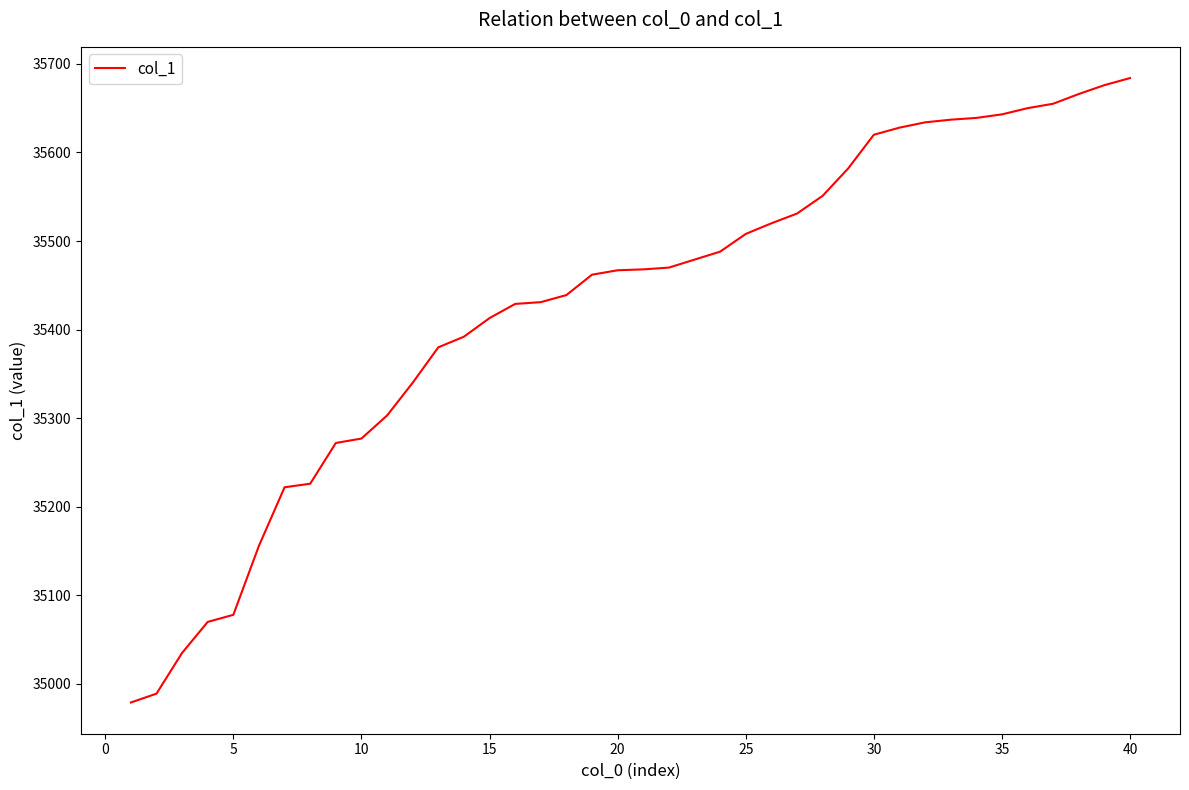

What is the minimum value shown in the chart?

34979